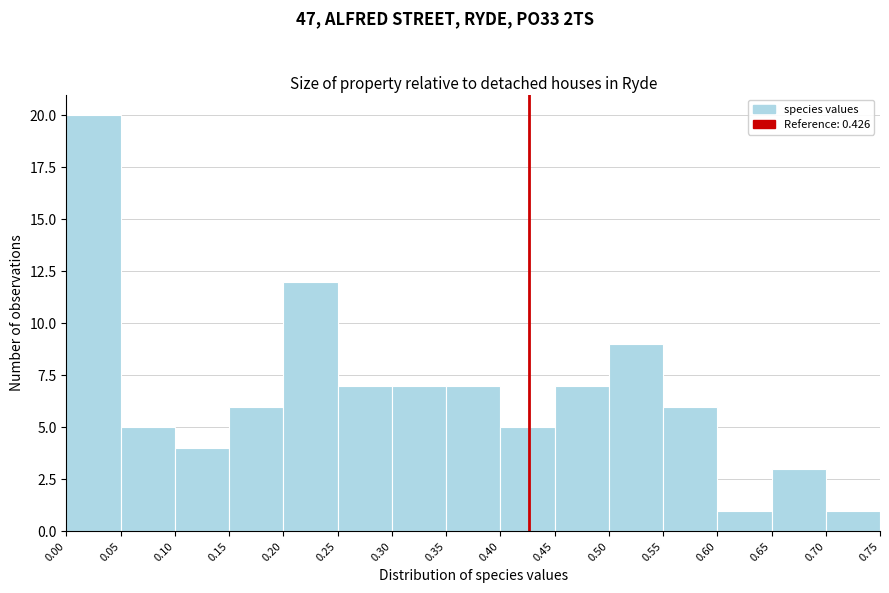

What is the height of the bar covering 0.70 to 0.75 on the x-axis? The values are not printed on the chart, so give them approximately, as read against the axis.

1